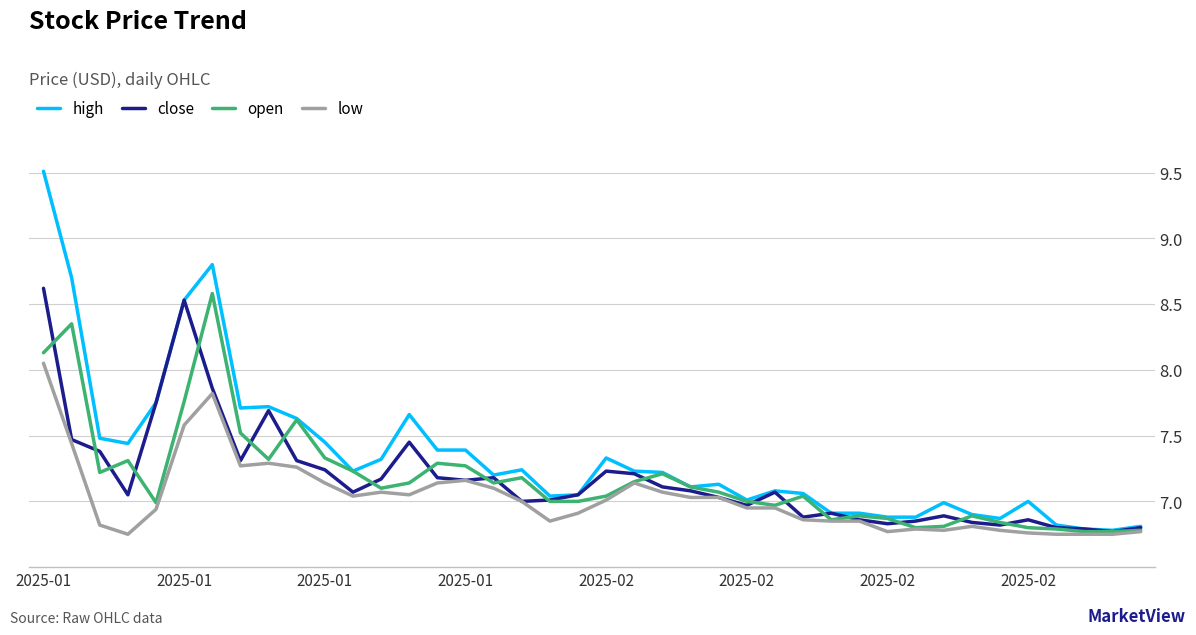

Which series has the largest total across all categories?

high